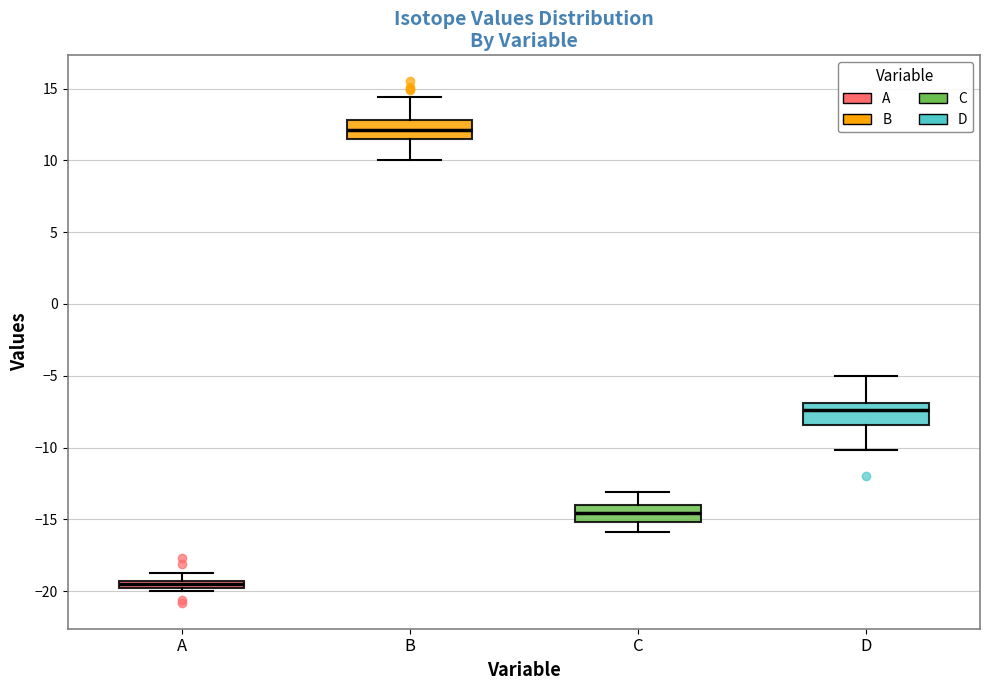

Where does the upper whisker of the box for C end on the y-axis? The values are not printed on the chart, so give them approximately, as read against the axis.

-13.0